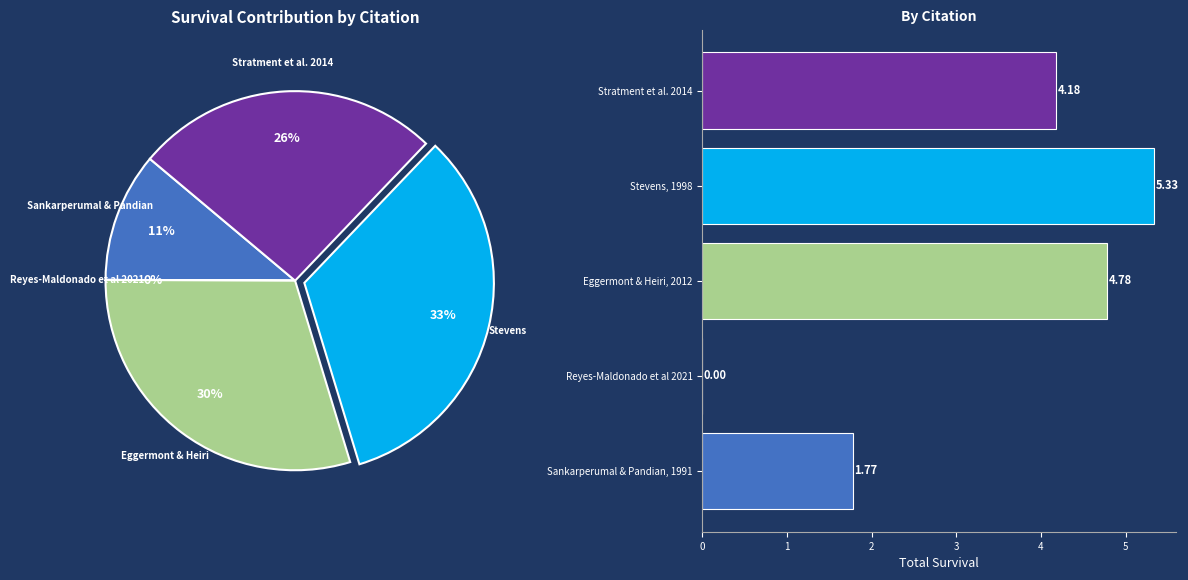

How many segments does this pie chart have?

5